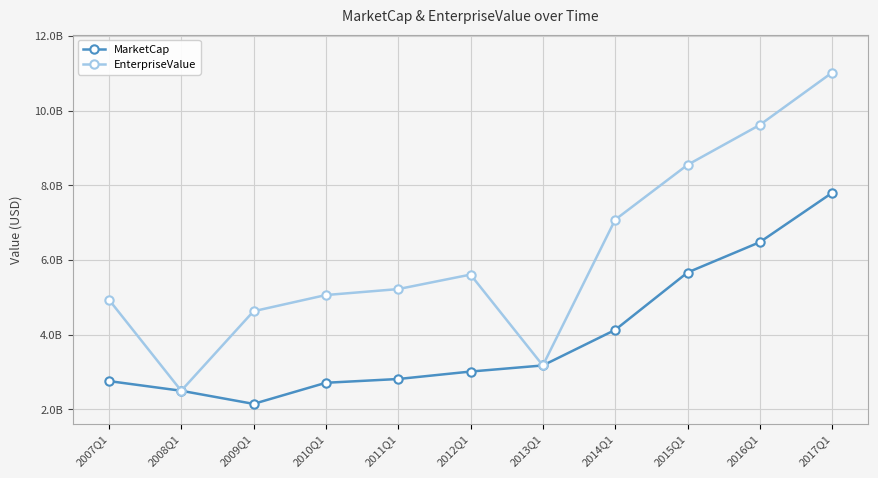

List the series in order of their peak value, lowest first.

MarketCap, EnterpriseValue